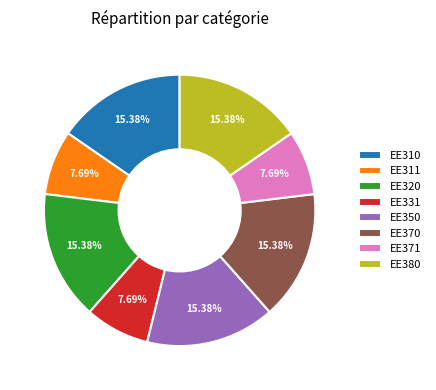

What percentage is the EE370 slice, to the nearest percent?

15%